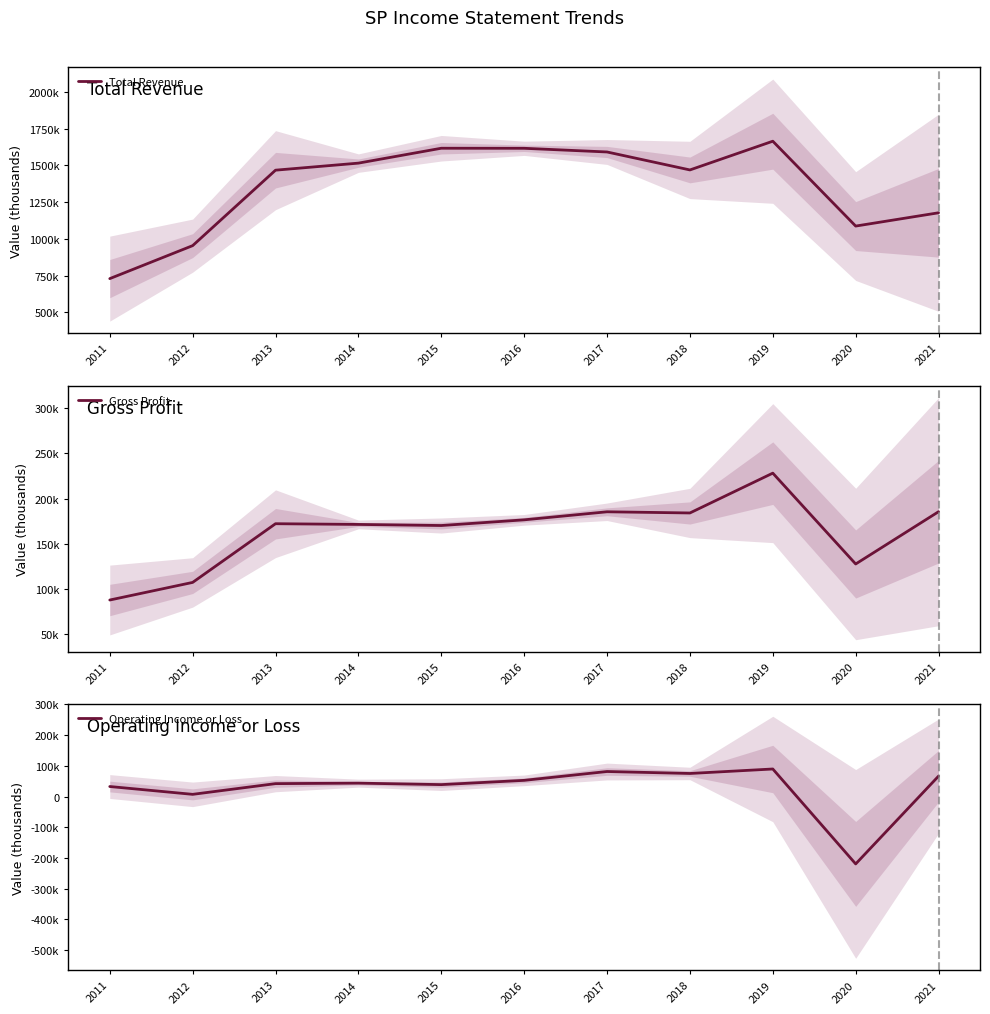

What is the sum of all Total Revenue values?

14883200